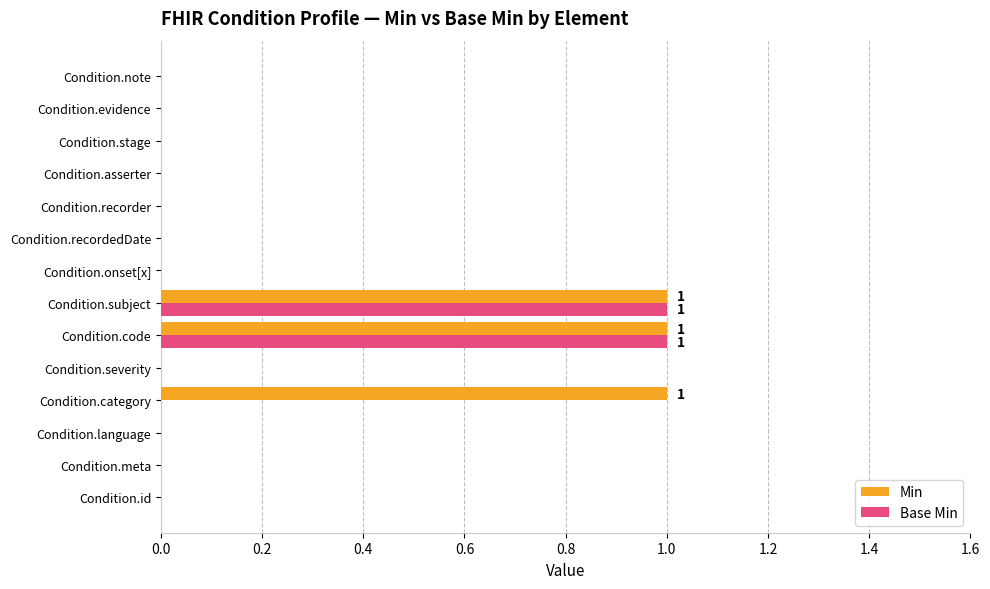

What is the sum of all Min values?

3